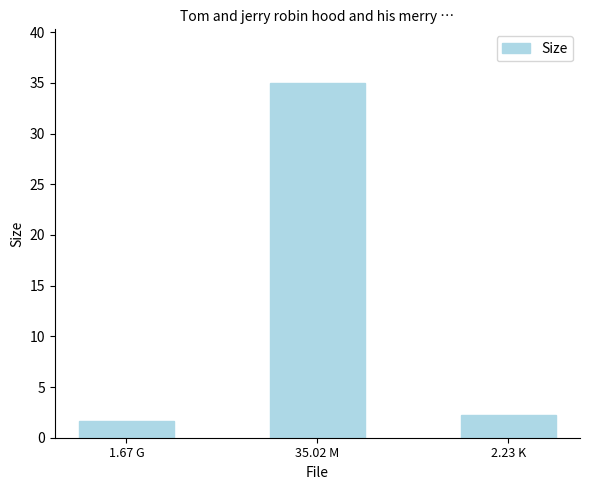

What is the average value?

13.0